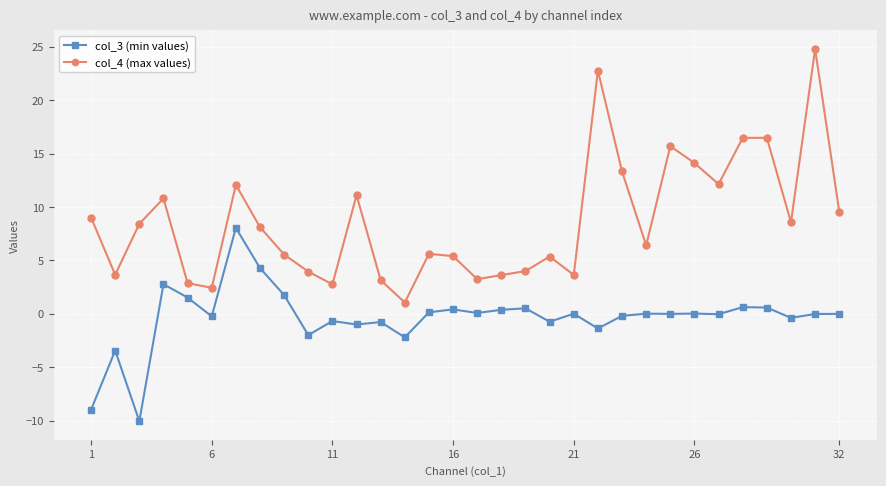

What is the lowest value of the col_4 (max values) series?

1.0